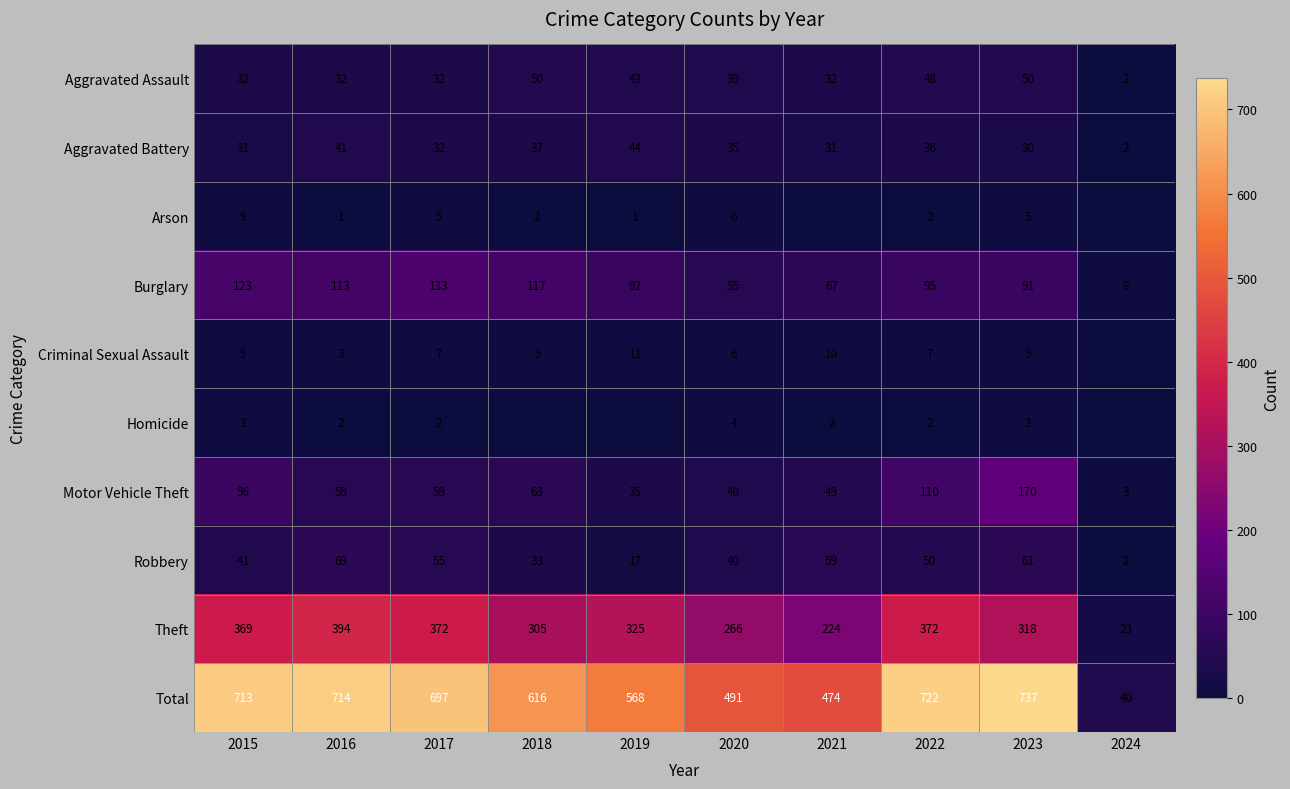

What is the difference between the highest and lowest values at 2021?

474